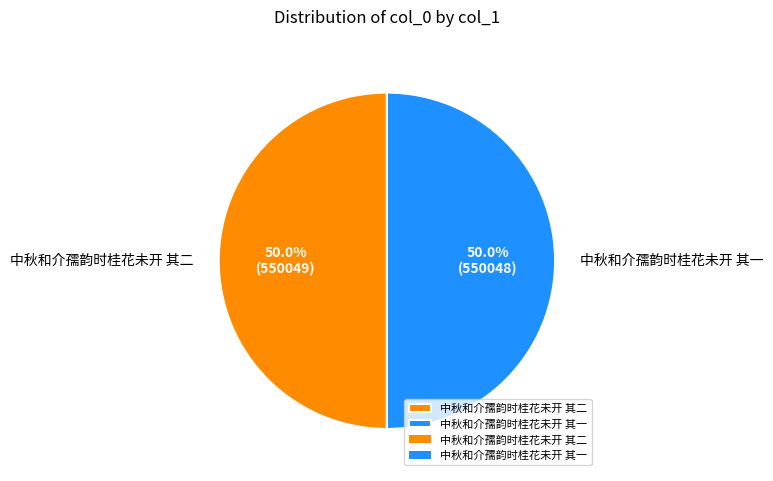

Combined, what portion of the pie is 中秋和介孺韵时桂花未开 其二 and 中秋和介孺韵时桂花未开 其一?

100.0%